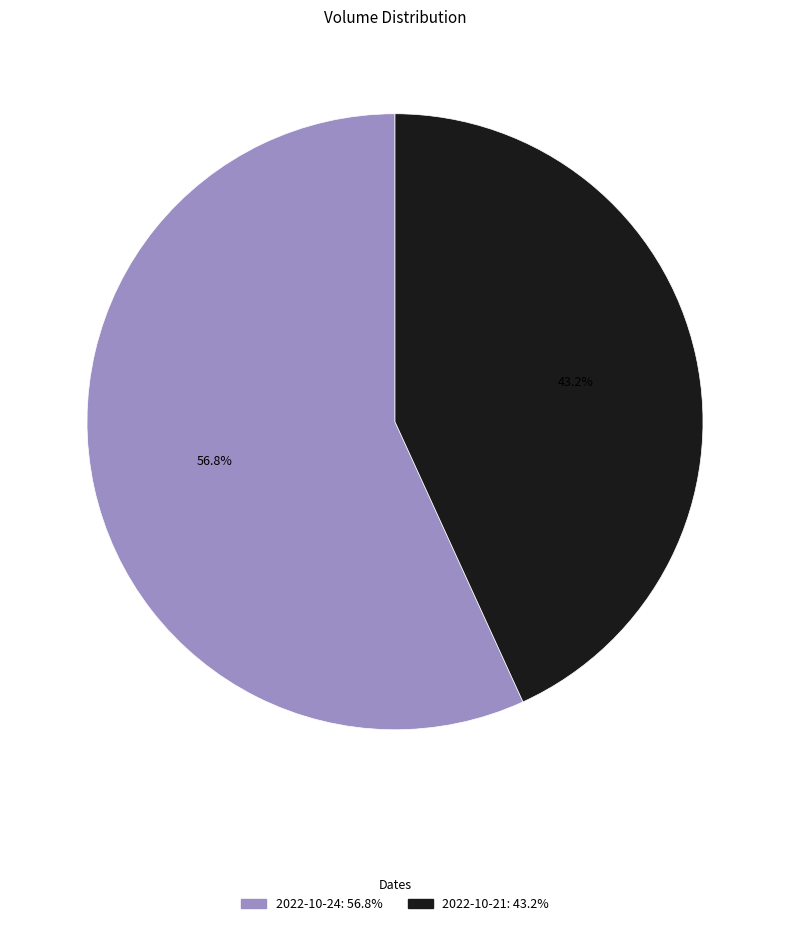

Is there a majority slice in this chart?

Yes